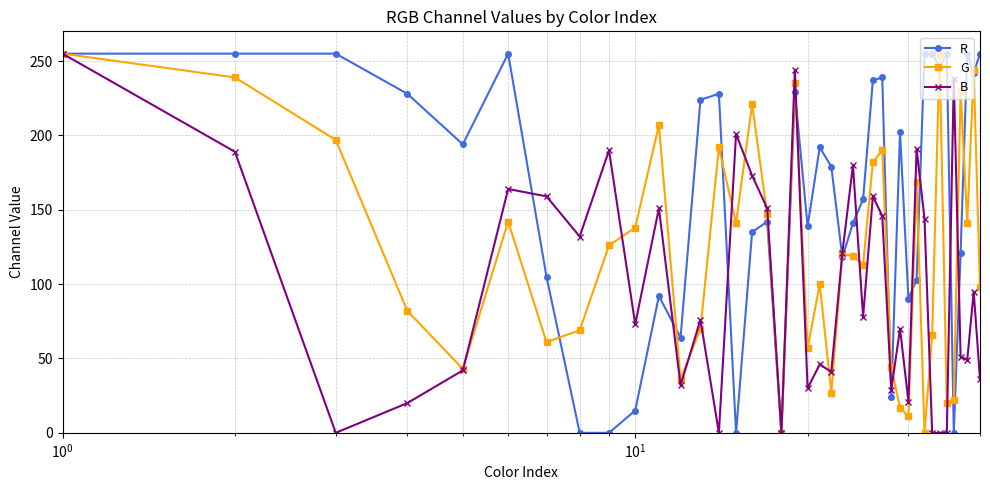

What is the greatest value displayed?

255